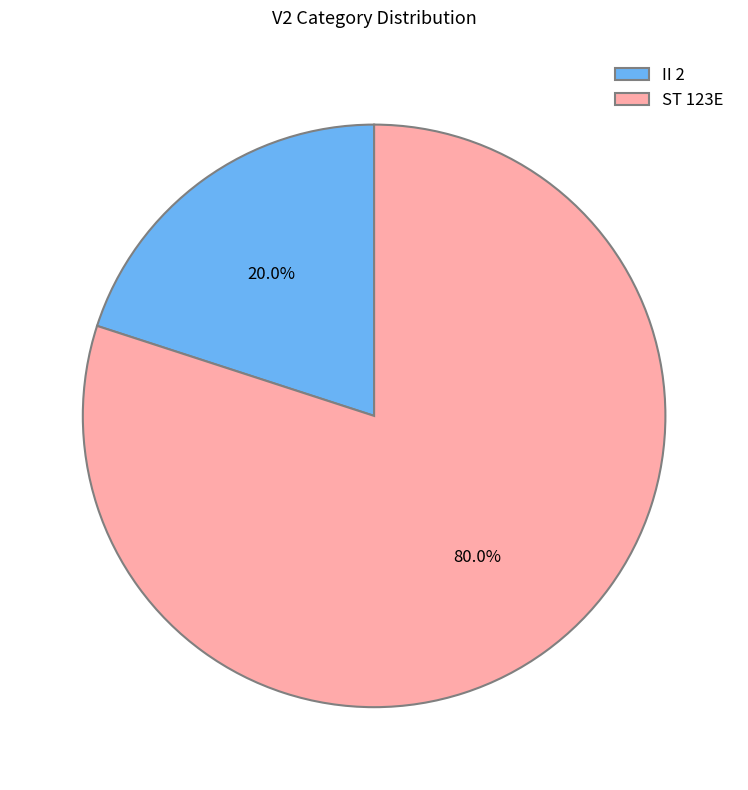

True or false: II 2 accounts for 11% of the total.

False